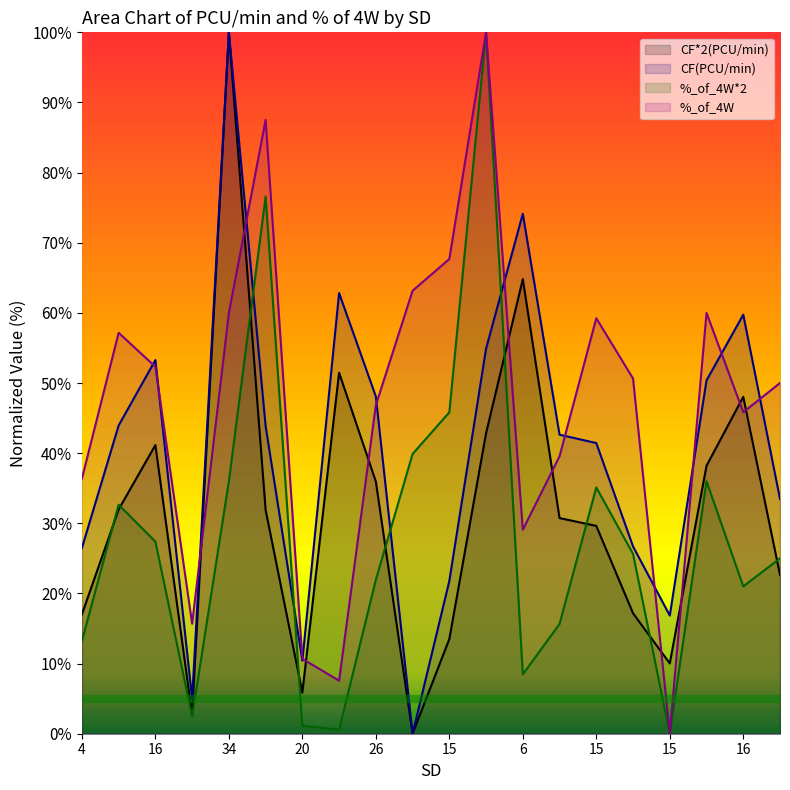

Rank the categories by %_of_4W value from highest to lowest.

23, 29, 15, 20, 34, 17, 15, 16, 16, 15, 25, 26, 16, 15, 4, 6, 15, 20, 14, 15